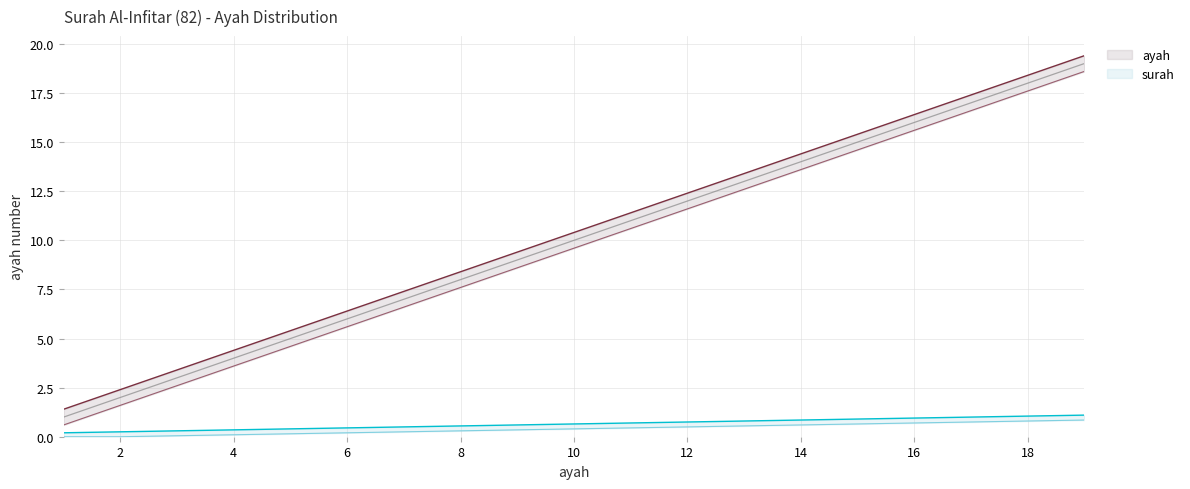

The chart shows a value of 2.3 at 6. True or false?

False